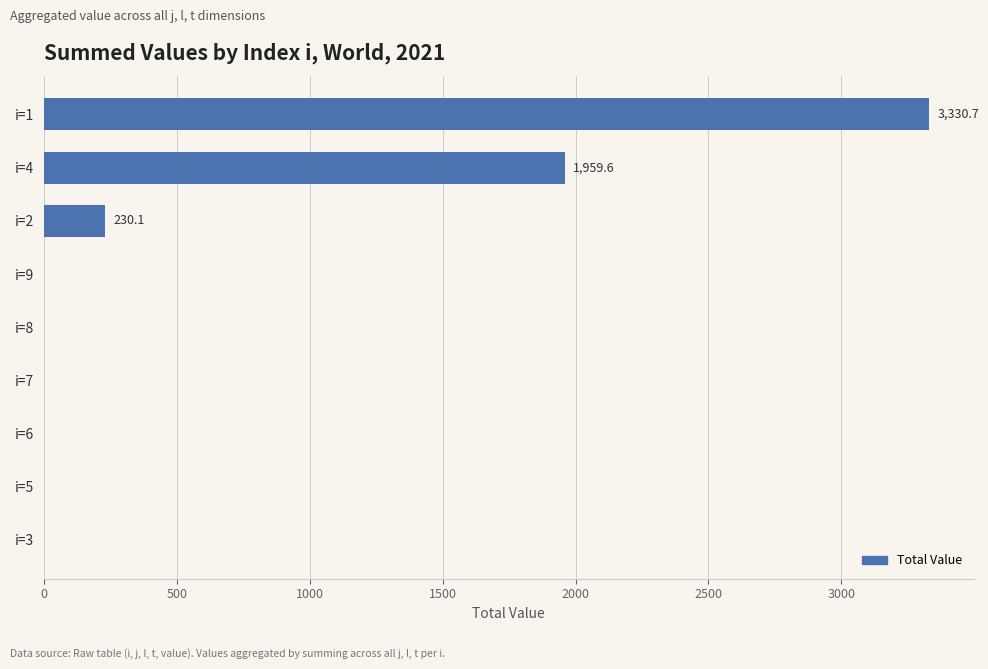

The value at i=1 is 5291.2. True or false?

False